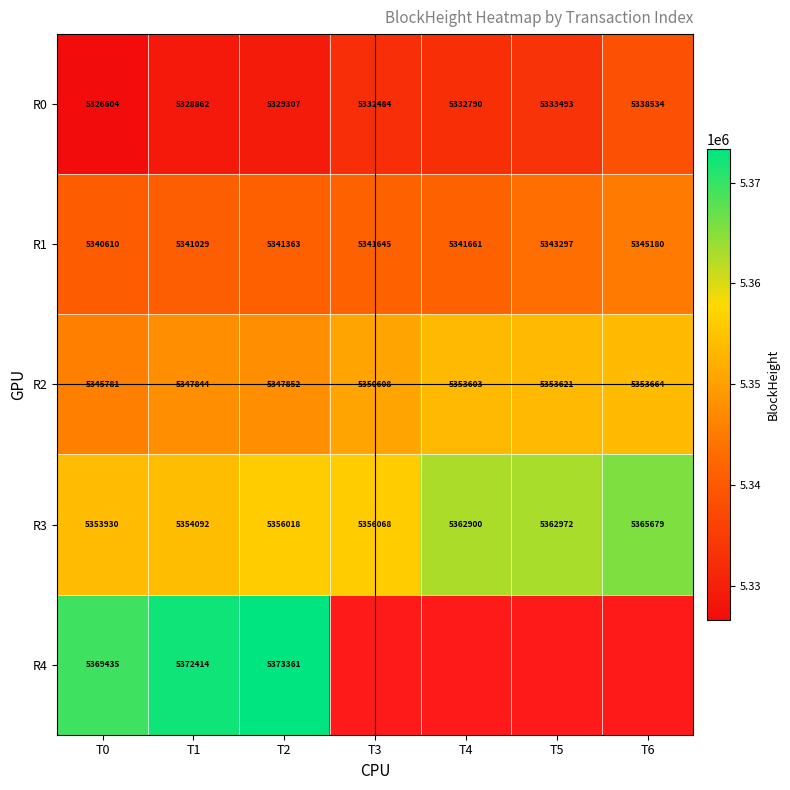

List the labels in order of R2 value, smallest first.

T0, T1, T2, T3, T4, T5, T6